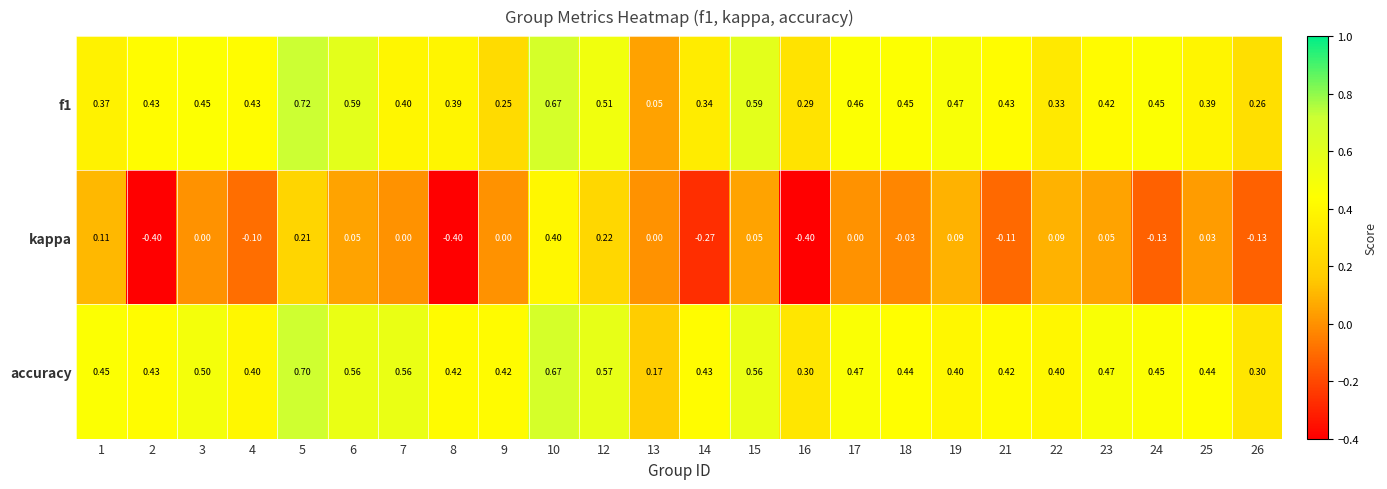

Which series changed the most between 19 and 26?

kappa